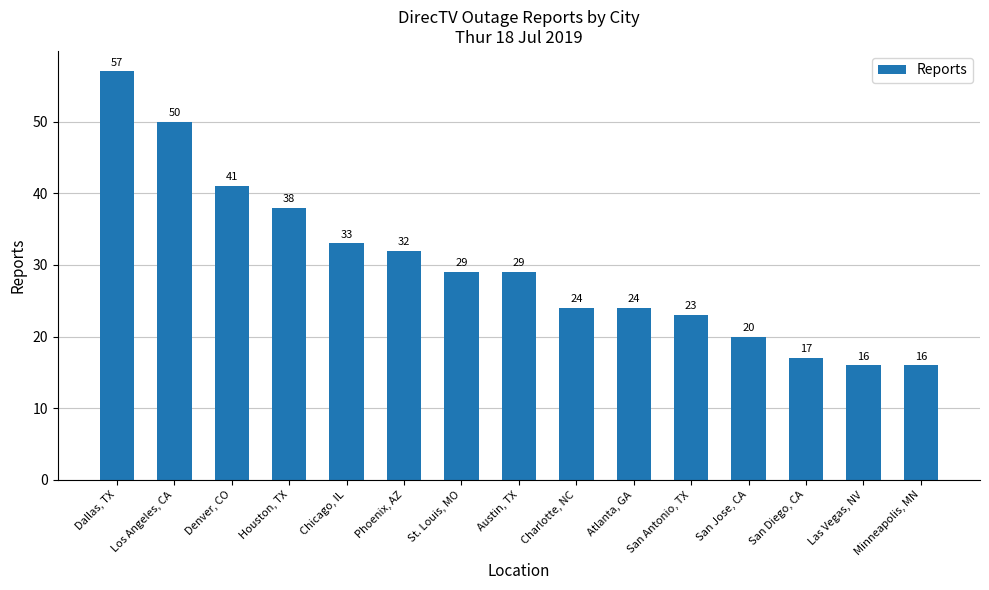

What is the difference between the maximum and minimum values?

41